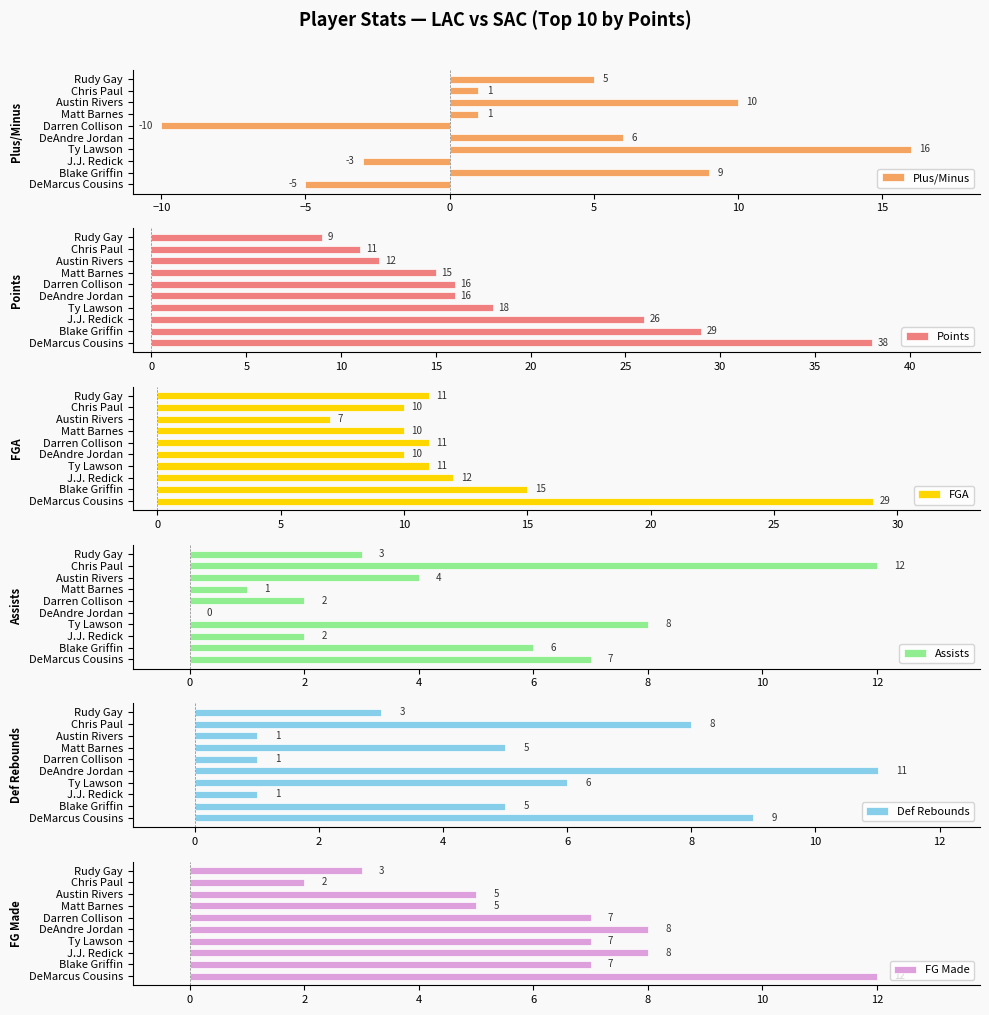

Count the number of categories in the chart.

10